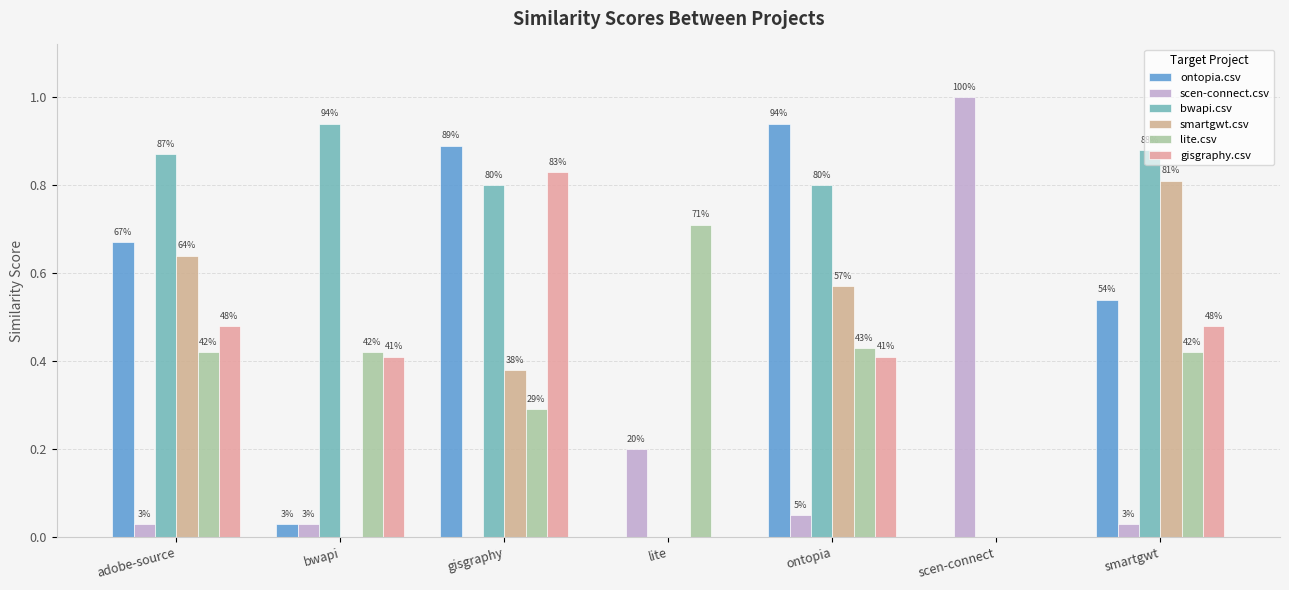

Reading left to right, list all the values displayed in this chart.

ontopia.csv: 0.7	0.0	0.9	0.0	0.9	0.0	0.5
scen-connect.csv: 0.0	0.0	0.0	0.2	0.1	1.0	0.0
bwapi.csv: 0.9	0.9	0.8	0.0	0.8	0.0	0.9
smartgwt.csv: 0.6	0.0	0.4	0.0	0.6	0.0	0.8
lite.csv: 0.4	0.4	0.3	0.7	0.4	0.0	0.4
gisgraphy.csv: 0.5	0.4	0.8	0.0	0.4	0.0	0.5